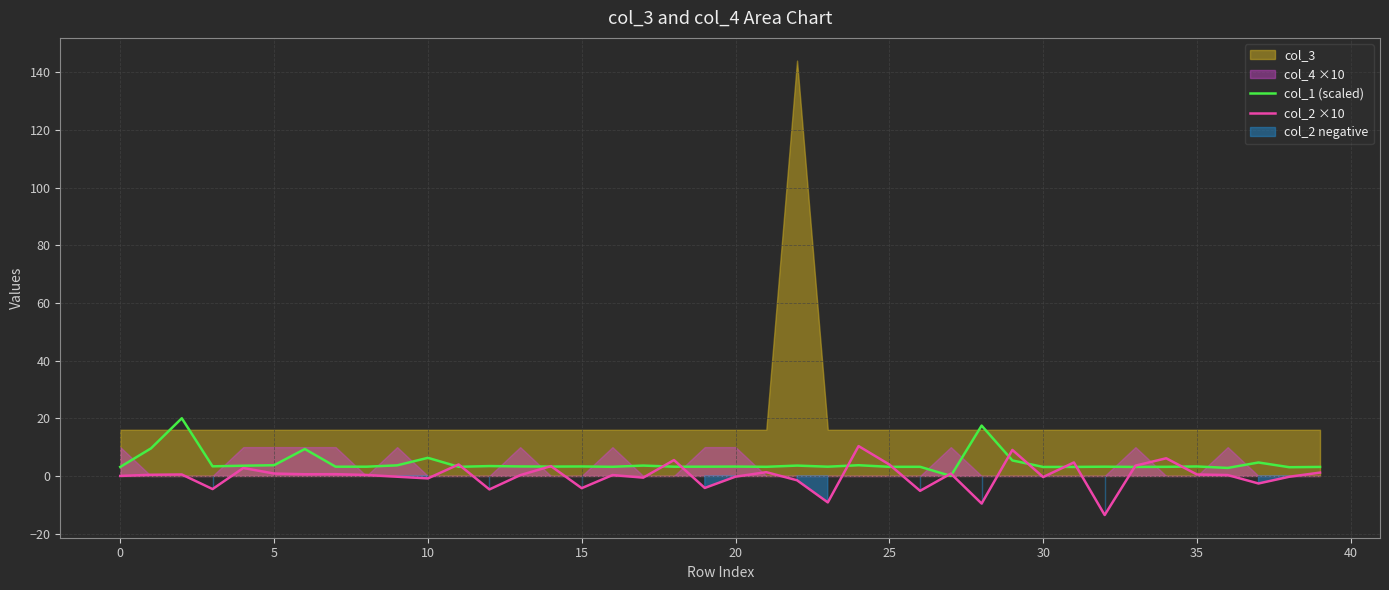

Is it true that col_1 (scaled) equals 3.1 at 30?

True